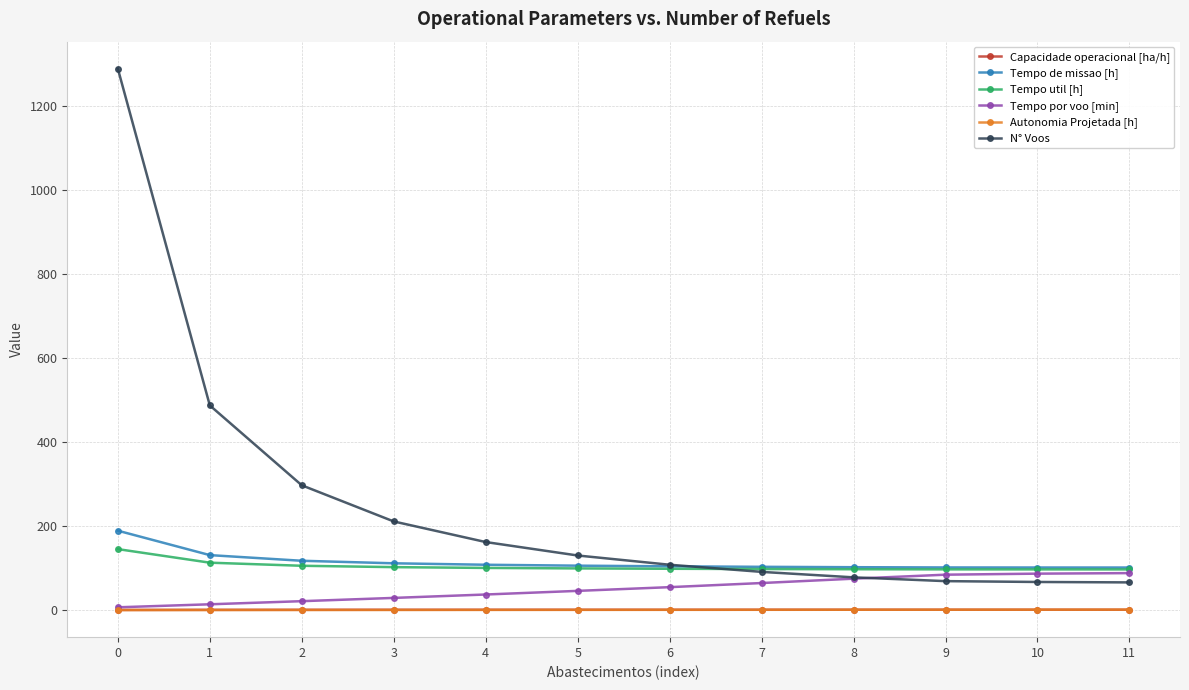

Does the chart display data point markers on the line(s)?

Yes